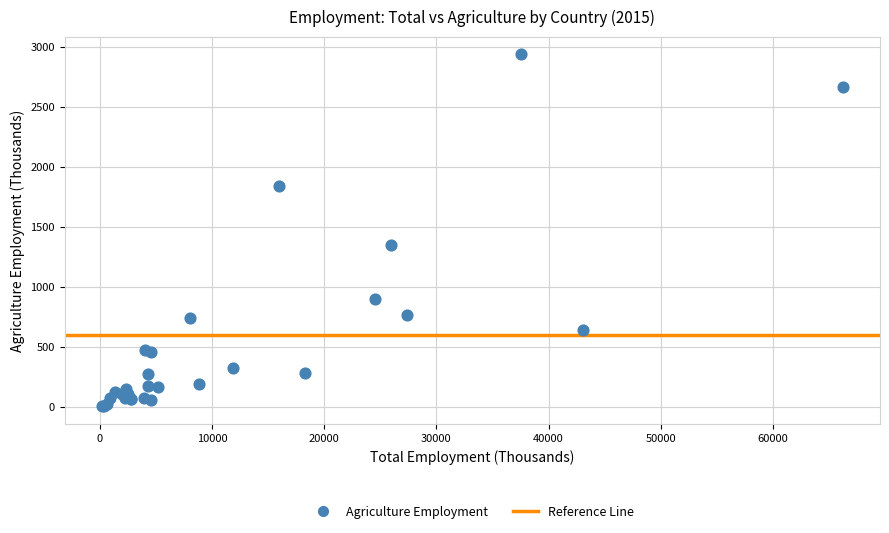

What Y value in the scatter plot is closest to 1469?

1344.9